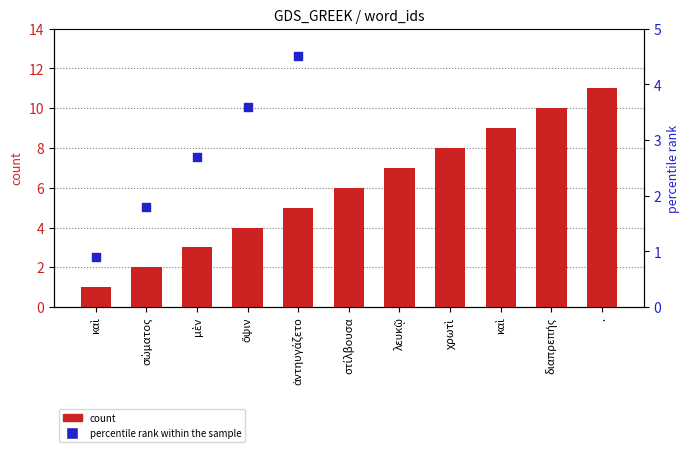

Which series has the largest total across all categories?

count